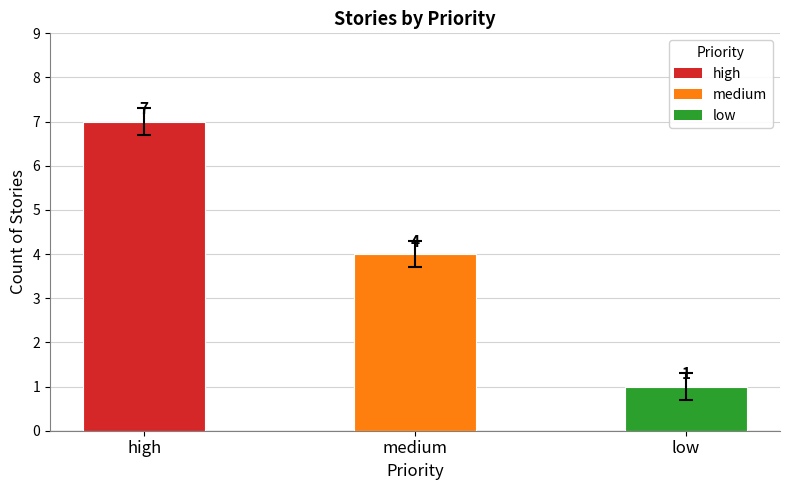

What is the label of the 1st bar from the right?

low